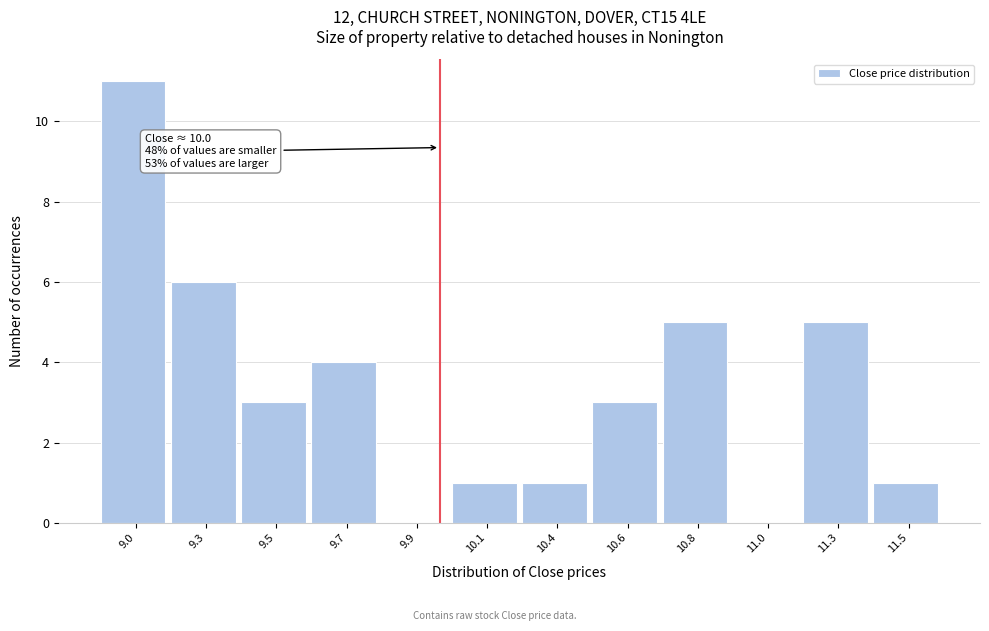

Reading right to left, transcribe all the data shown in this chart.

11.5=1	11.3=5	11.0=0	10.8=5	10.6=3	10.4=1	10.1=1	9.9=0	9.7=4	9.5=3	9.3=6	9.0=11